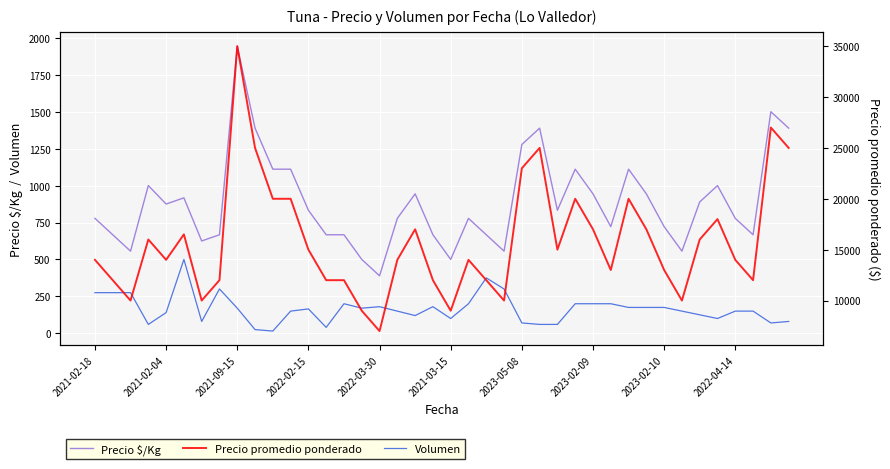

True or false: Precio $/Kg and Volumen cross at least once.

False